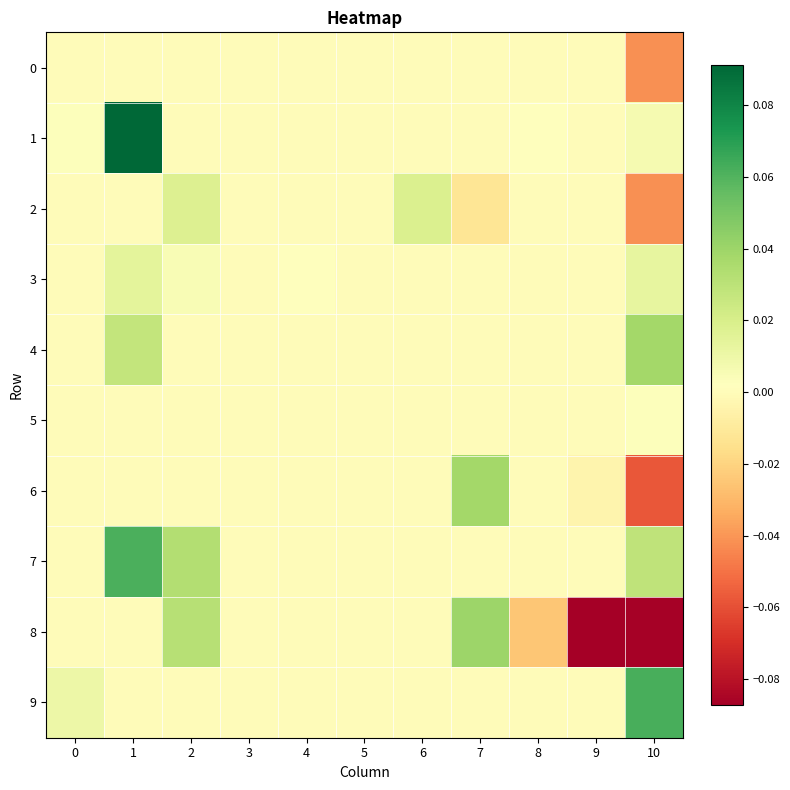

Reading left to right, what are all the values shown in this chart?

row_0: 0=0.0	1=0.0	2=0.0	3=0.0	4=0.0	5=0.0	6=0.0	7=0.0	8=0.0	9=0.0	10=-0.0
row_1: 0=0.0	1=0.1	2=0.0	3=0.0	4=0.0	5=0.0	6=0.0	7=0.0	8=0.0	9=0.0	10=0.0
row_2: 0=0.0	1=0.0	2=0.0	3=0.0	4=0.0	5=0.0	6=0.0	7=-0.0	8=0.0	9=0.0	10=-0.0
row_3: 0=0.0	1=0.0	2=0.0	3=0.0	4=0.0	5=0.0	6=0.0	7=0.0	8=0.0	9=0.0	10=0.0
row_4: 0=0.0	1=0.0	2=0.0	3=0.0	4=0.0	5=0.0	6=0.0	7=0.0	8=0.0	9=0.0	10=0.0
row_5: 0=0.0	1=0.0	2=0.0	3=0.0	4=0.0	5=0.0	6=0.0	7=0.0	8=0.0	9=0.0	10=0.0
row_6: 0=0.0	1=0.0	2=0.0	3=0.0	4=0.0	5=0.0	6=0.0	7=0.0	8=0.0	9=-0.0	10=-0.1
row_7: 0=0.0	1=0.1	2=0.0	3=0.0	4=0.0	5=0.0	6=0.0	7=0.0	8=0.0	9=0.0	10=0.0
row_8: 0=0.0	1=0.0	2=0.0	3=0.0	4=0.0	5=0.0	6=0.0	7=0.0	8=-0.0	9=-0.1	10=-0.1
row_9: 0=0.0	1=0.0	2=0.0	3=0.0	4=0.0	5=0.0	6=0.0	7=0.0	8=0.0	9=0.0	10=0.1